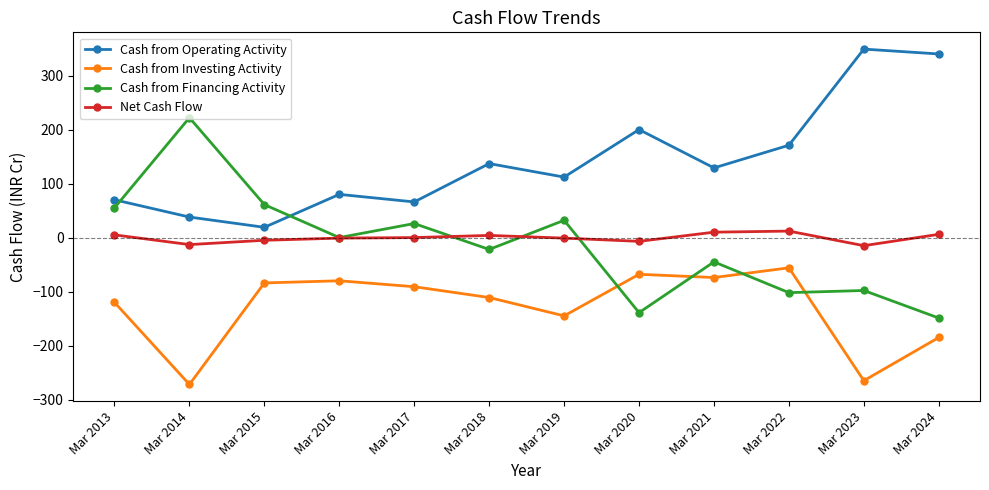

In Cash from Financing Activity, how many points are lower than both neighbors (excluding endpoints)?

4